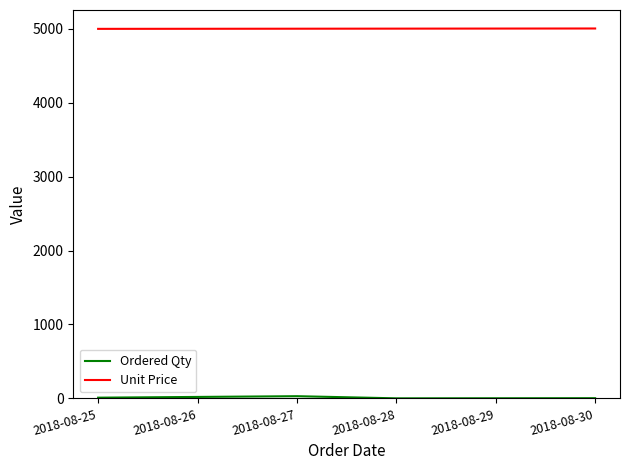

The value of Unit Price at 2018-08-29 is 2607. True or false?

False